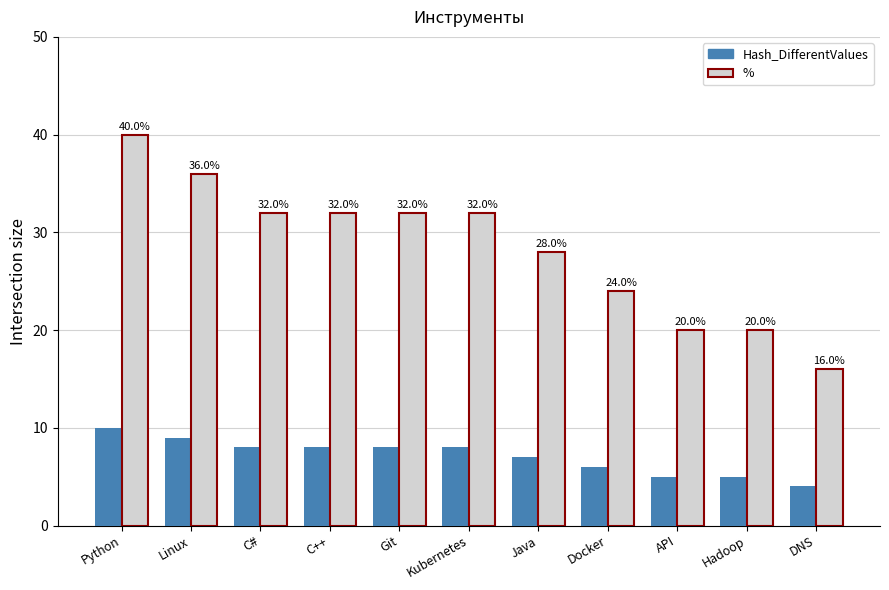

What position from the right is DNS?

1